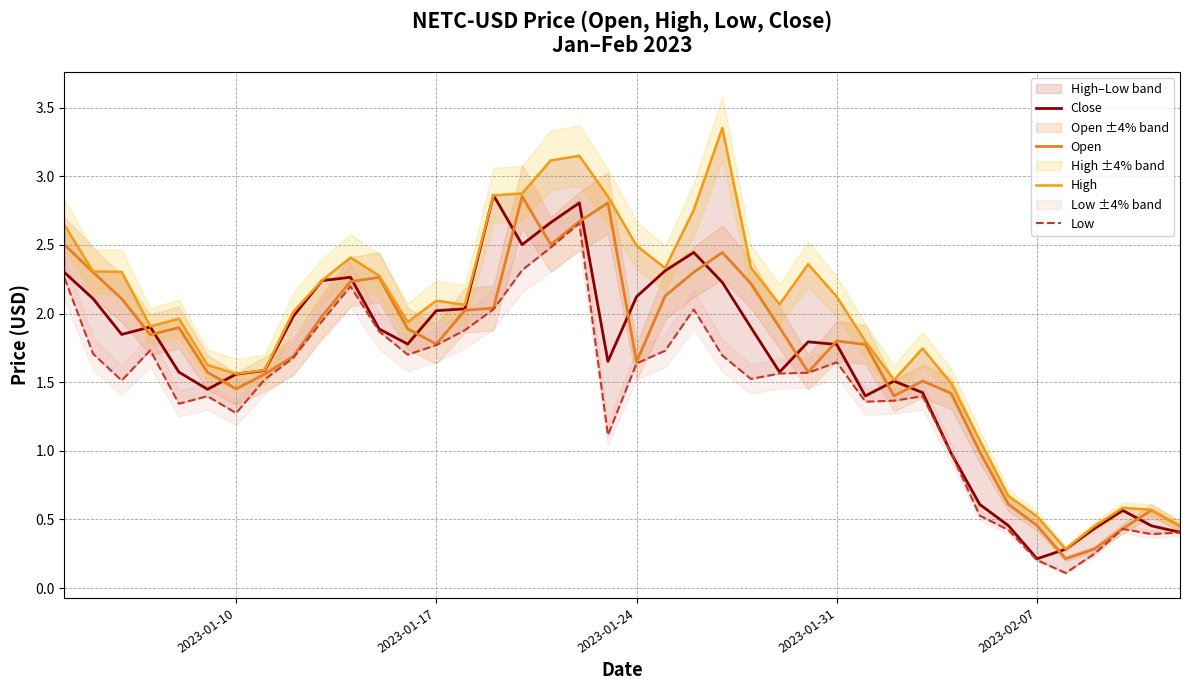

True or false: Low and Open cross at least once.

False